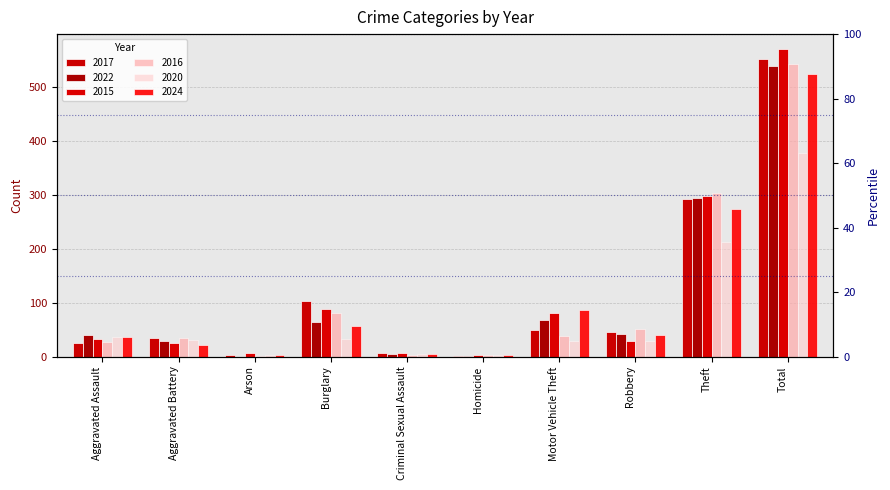

How many groups of bars are there?

10